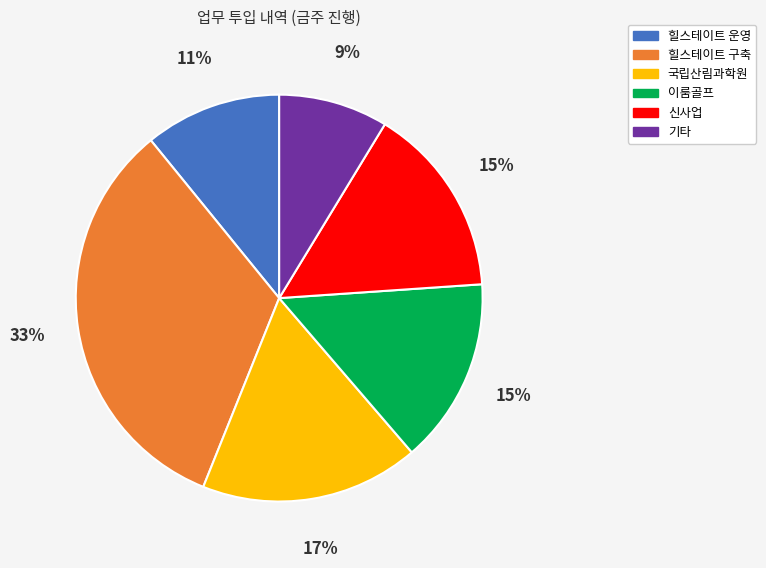

What is the largest slice in the pie chart?

힐스테이트 구축